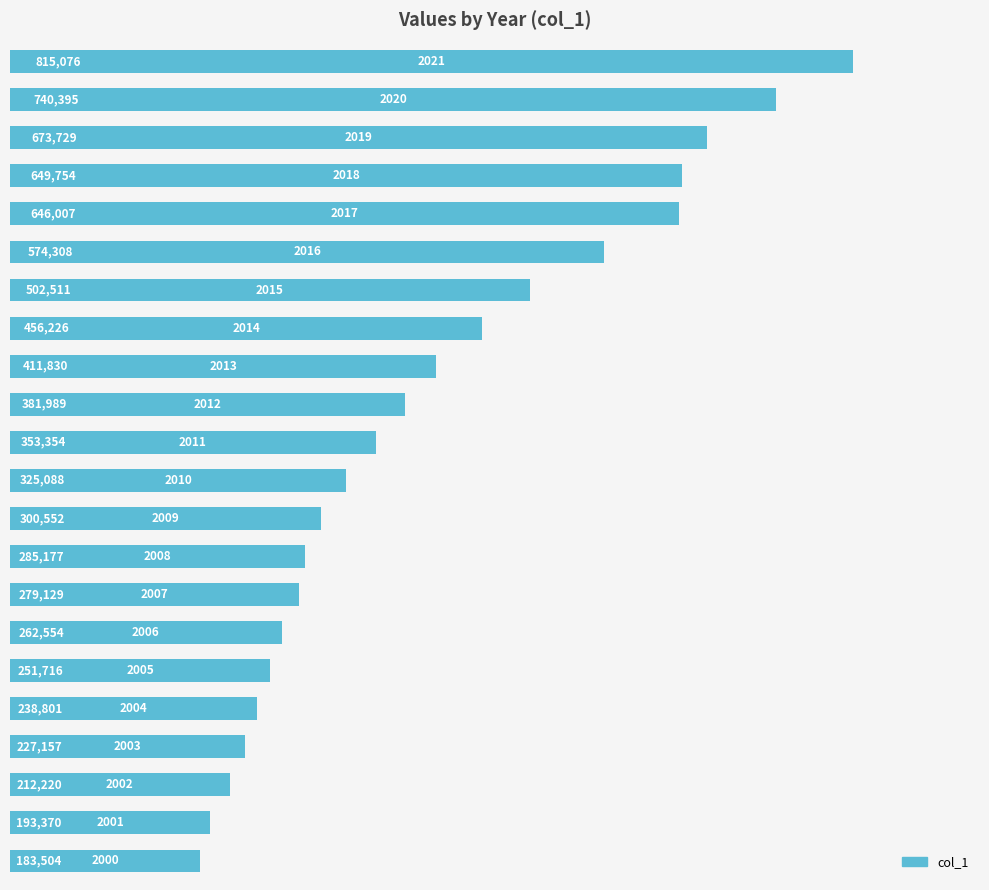

What is the average value?

407475